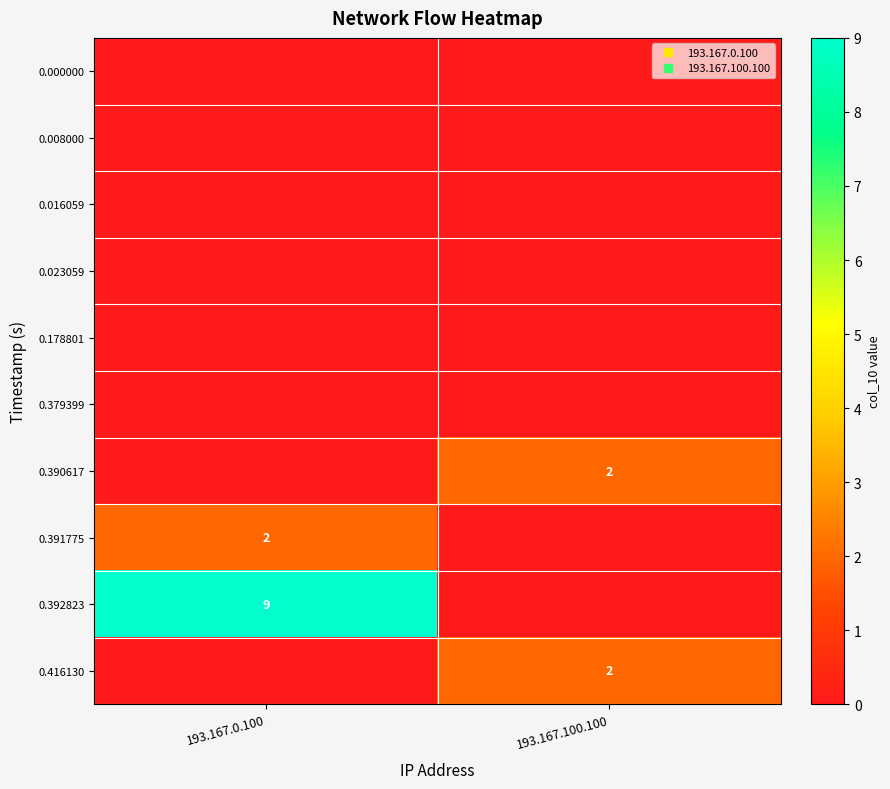

What is the total value across all series at 193.167.0.100?

11